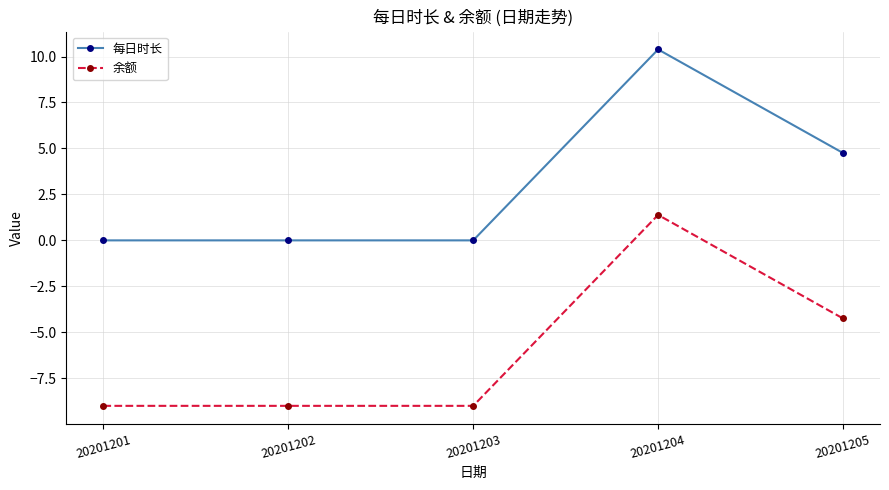

Rank the series by their average value, from lowest to highest.

余额, 每日时长